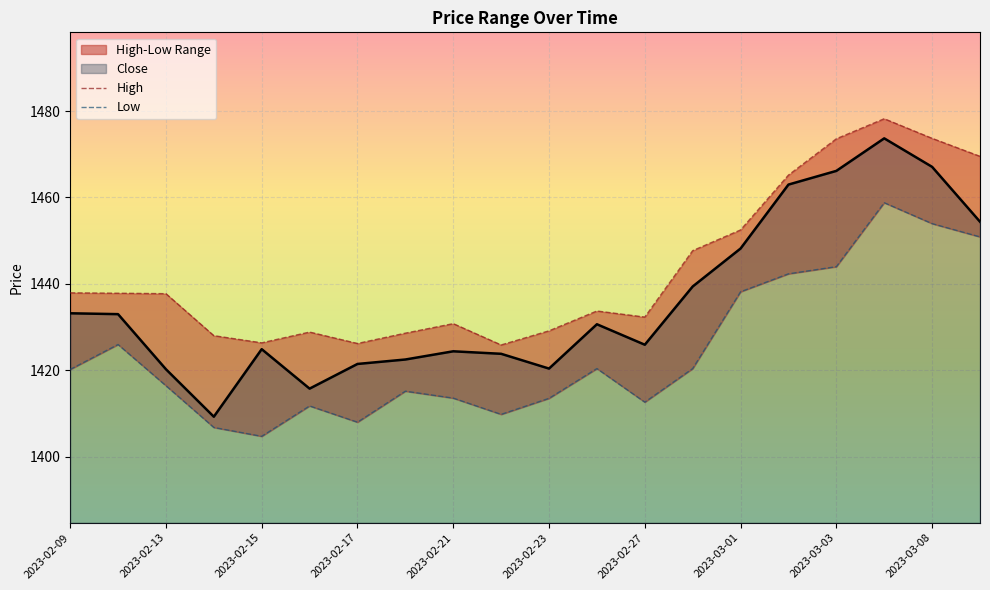

Reading right to left, list all the values displayed in this chart.

Close: 2023-03-09=1454.4	2023-03-08=1467.1	2023-03-06=1473.7	2023-03-03=1466.1	2023-03-02=1463.0	2023-03-01=1448.2	2023-02-28=1439.4	2023-02-27=1425.9	2023-02-24=1430.6	2023-02-23=1420.4	2023-02-22=1423.8	2023-02-21=1424.4	2023-02-20=1422.5	2023-02-17=1421.5	2023-02-16=1415.7	2023-02-15=1424.9	2023-02-14=1409.2	2023-02-13=1420.2	2023-02-10=1433.0	2023-02-09=1433.2
High: 2023-03-09=1469.5	2023-03-08=1473.7	2023-03-06=1478.2	2023-03-03=1473.6	2023-03-02=1465.2	2023-03-01=1452.5	2023-02-28=1447.7	2023-02-27=1432.3	2023-02-24=1433.7	2023-02-23=1429.1	2023-02-22=1425.8	2023-02-21=1430.8	2023-02-20=1428.6	2023-02-17=1426.2	2023-02-16=1428.8	2023-02-15=1426.3	2023-02-14=1428.0	2023-02-13=1437.7	2023-02-10=1437.8	2023-02-09=1437.9
Low: 2023-03-09=1450.9	2023-03-08=1453.9	2023-03-06=1458.8	2023-03-03=1444.0	2023-03-02=1442.3	2023-03-01=1438.2	2023-02-28=1420.4	2023-02-27=1412.6	2023-02-24=1420.4	2023-02-23=1413.5	2023-02-22=1409.8	2023-02-21=1413.5	2023-02-20=1415.2	2023-02-17=1408.0	2023-02-16=1411.7	2023-02-15=1404.7	2023-02-14=1406.8	2023-02-13=1416.4	2023-02-10=1426.0	2023-02-09=1420.2